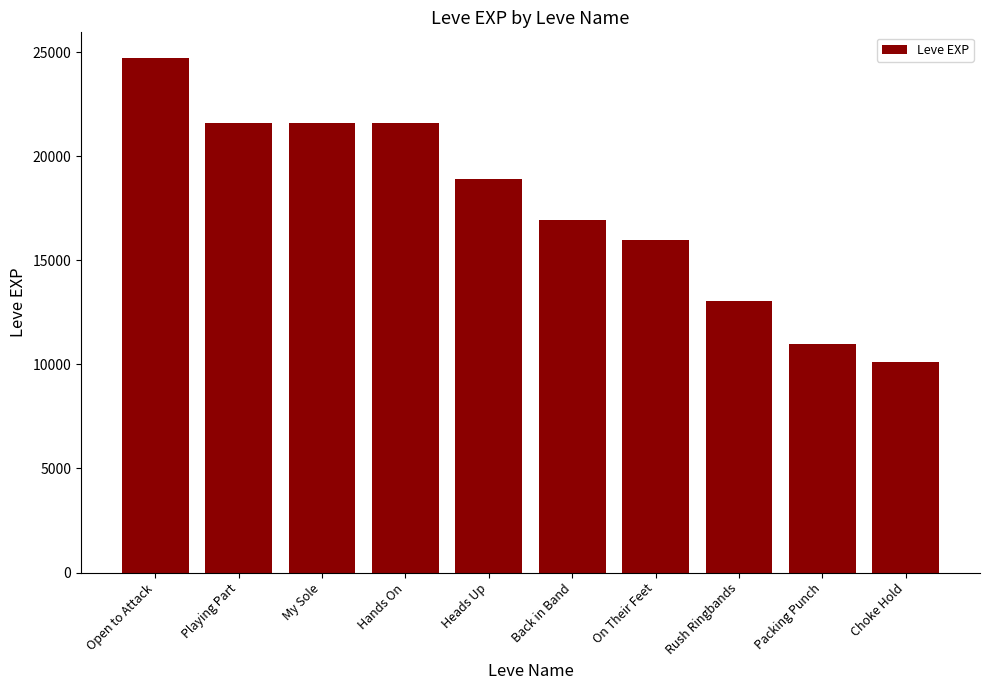

What is the smallest value displayed?

10100